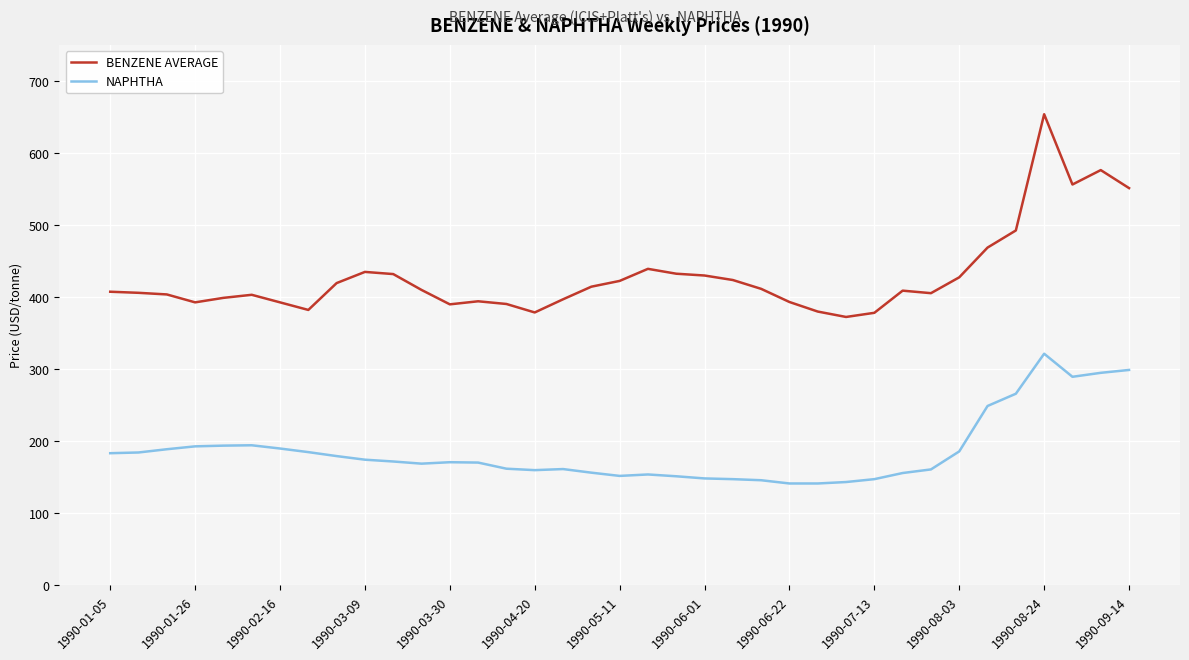

Which series has the largest range (max minus min)?

BENZENE AVERAGE